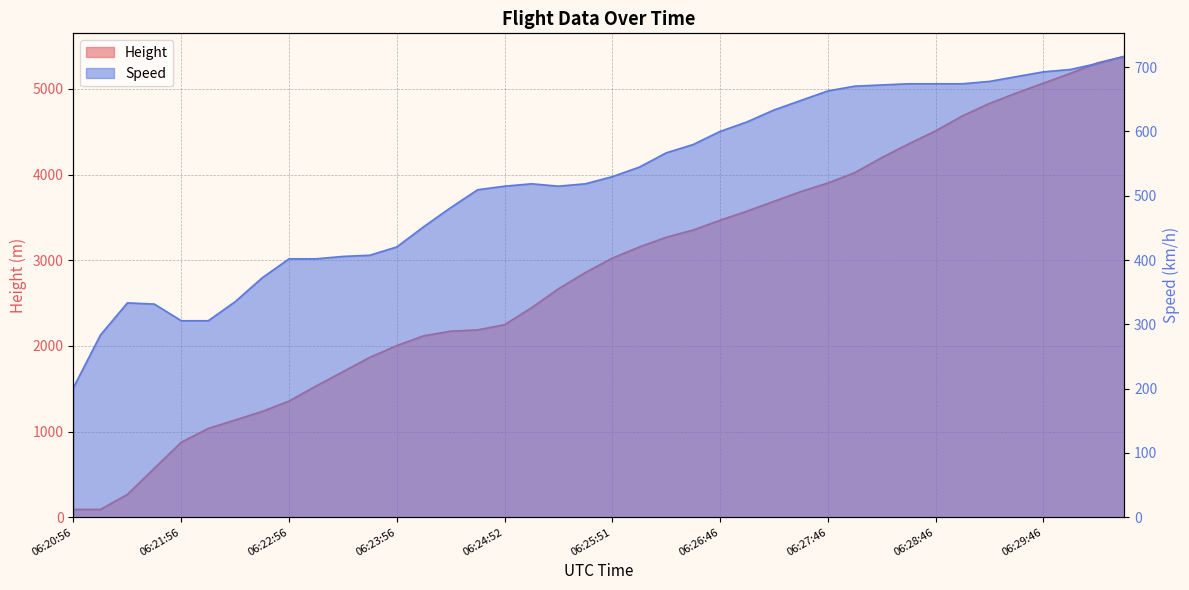

After their last crossing, which series has the higher values: Speed or Height?

Height